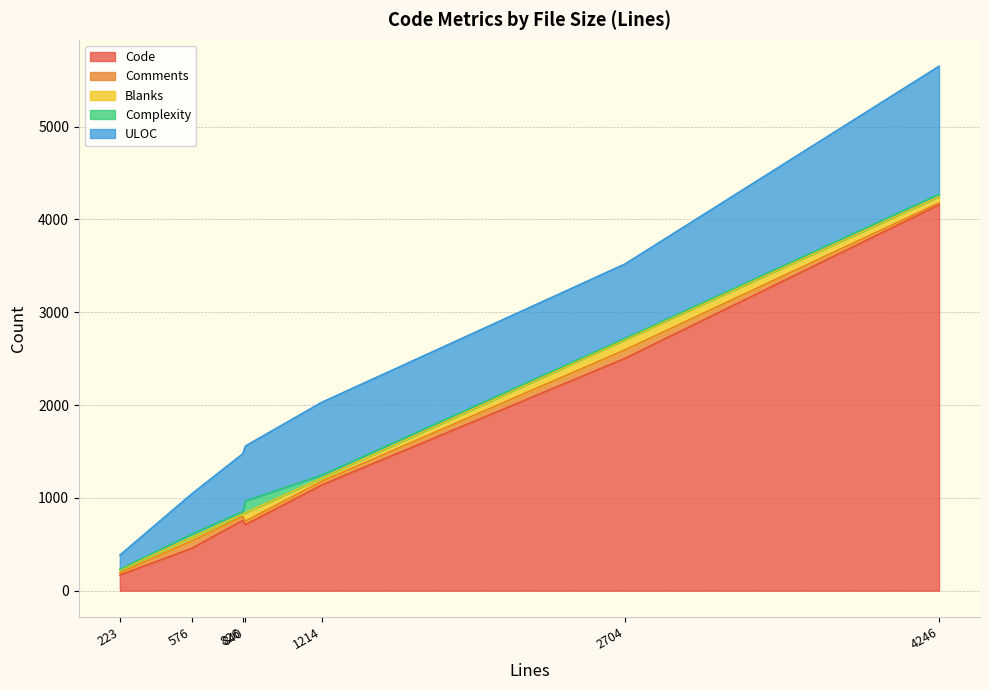

The Code series shows 1211 at 826. True or false?

False